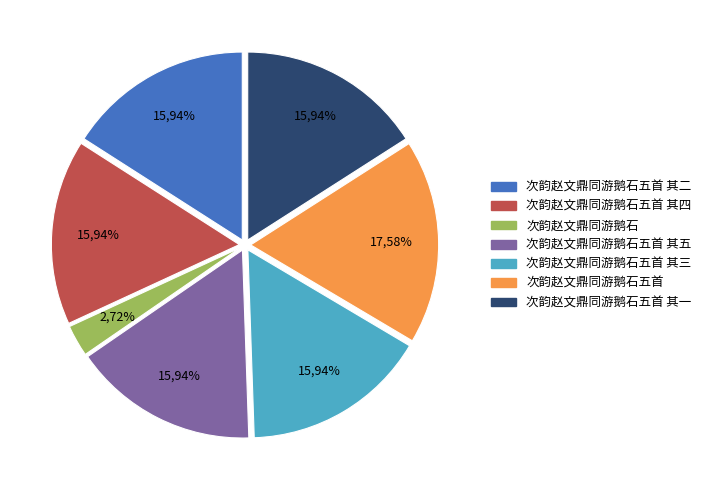

What percentage is the 次韵赵文鼎同游鹅石五首 其一 slice, to the nearest percent?

16%